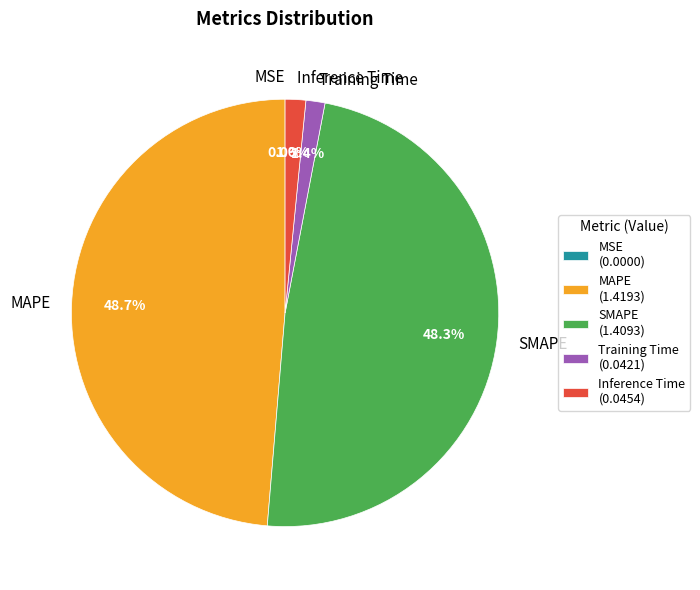

Is the sum of Training Time and Inference Time greater than half?

No